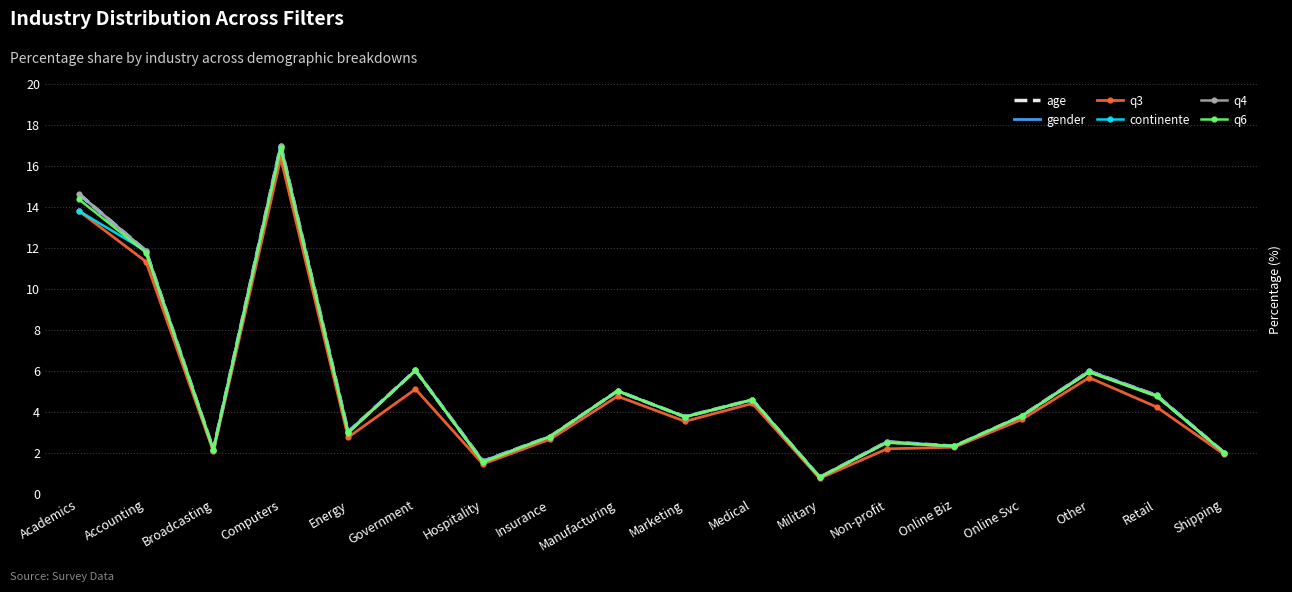

What is the label of the 18th point from the left?

Shipping